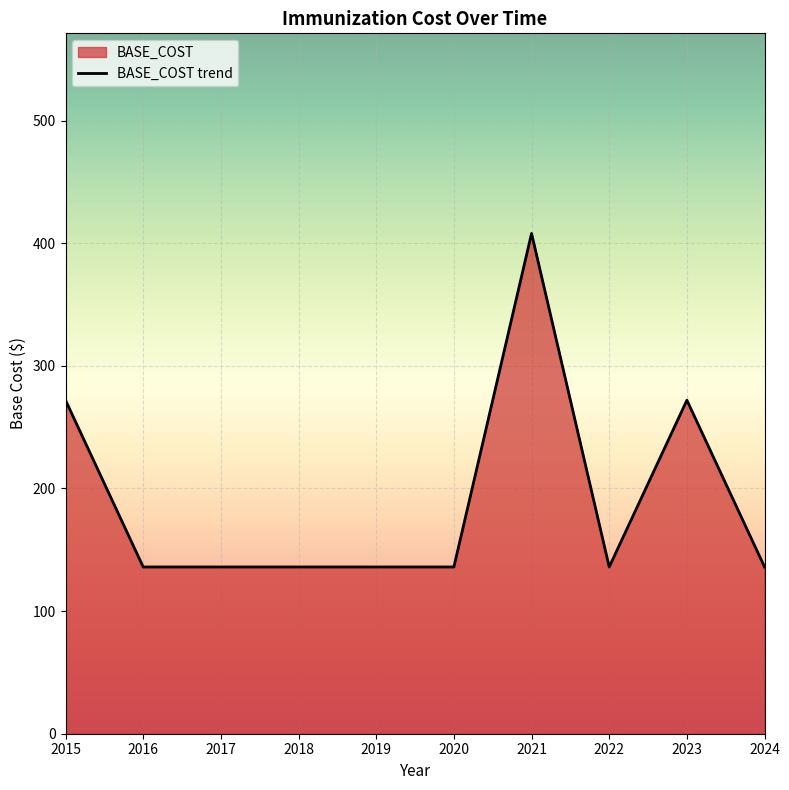

Where is the data nearest to the value 272?

2015